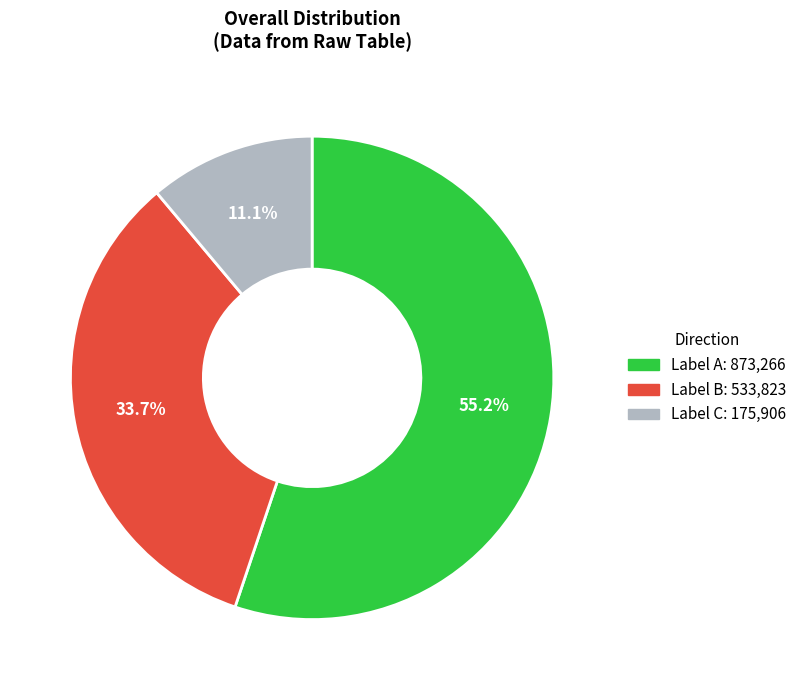

Does any single category account for the majority?

Yes